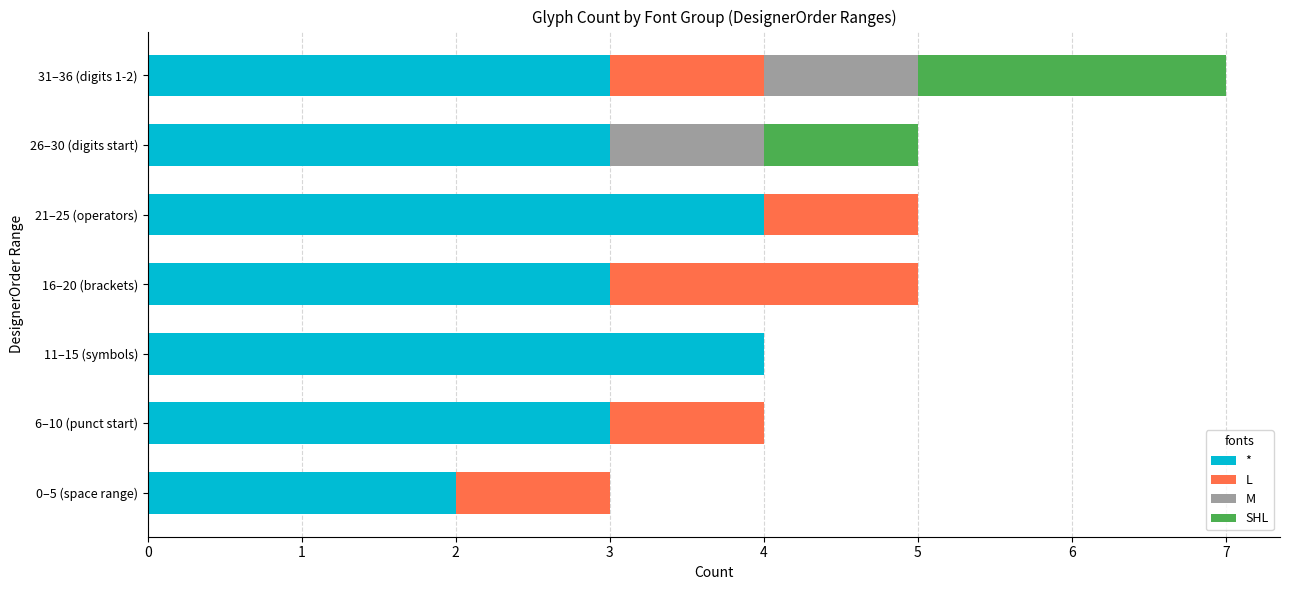

What is the highest value of the * series?

4